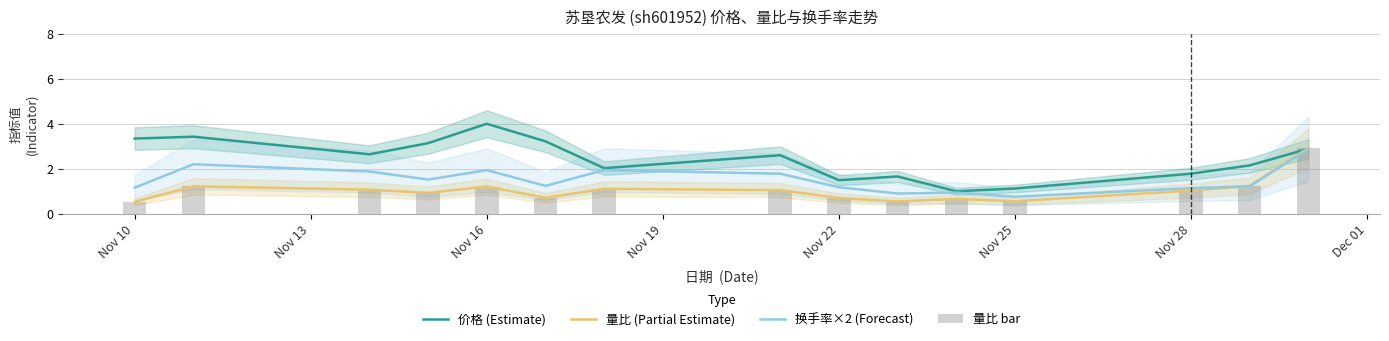

What is the sum of all 量比 bar values?

15.5